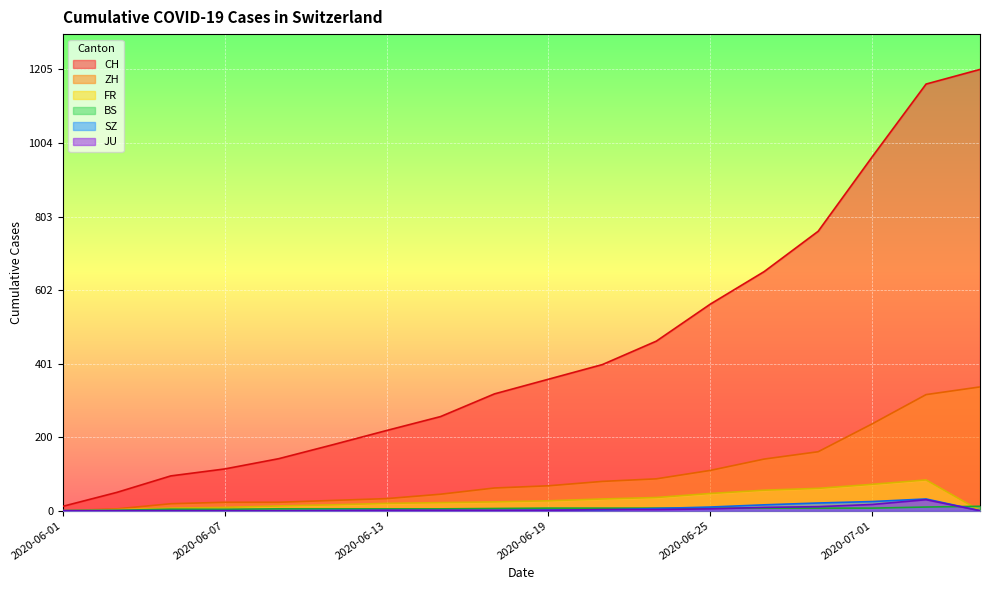

Which category has the highest value in the CH series?

2020-07-05